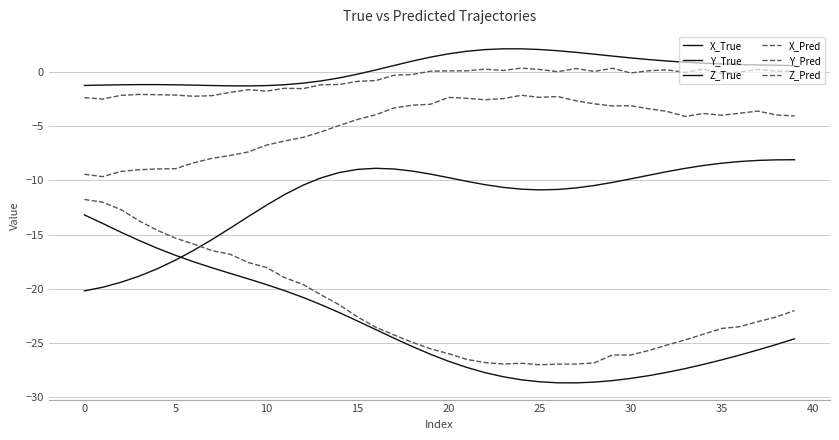

True or false: Y_Pred and Z_True cross at least once.

False